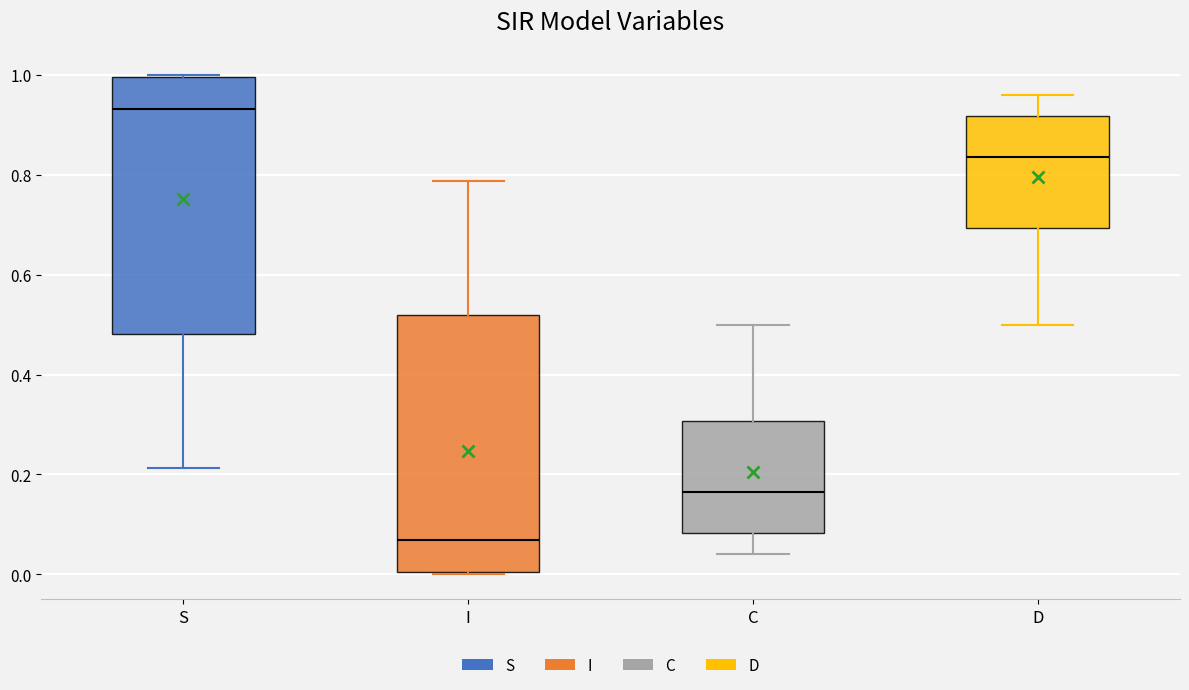

Where is the upper edge of the box for I on the y-axis? The values are not printed on the chart, so give them approximately, as read against the axis.

0.52